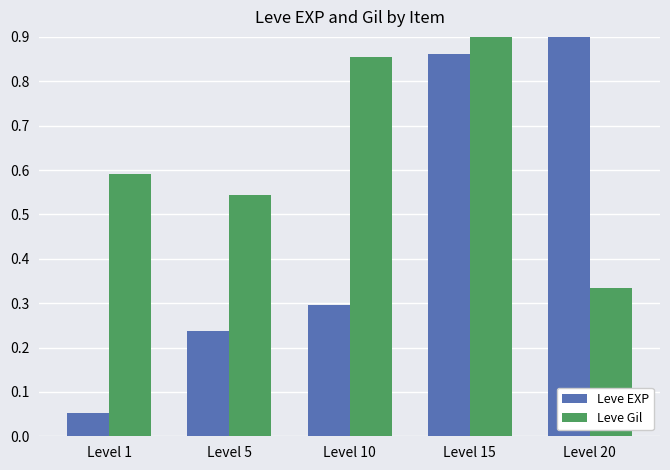

How many Leve Gil values are between 0 and 1?

5